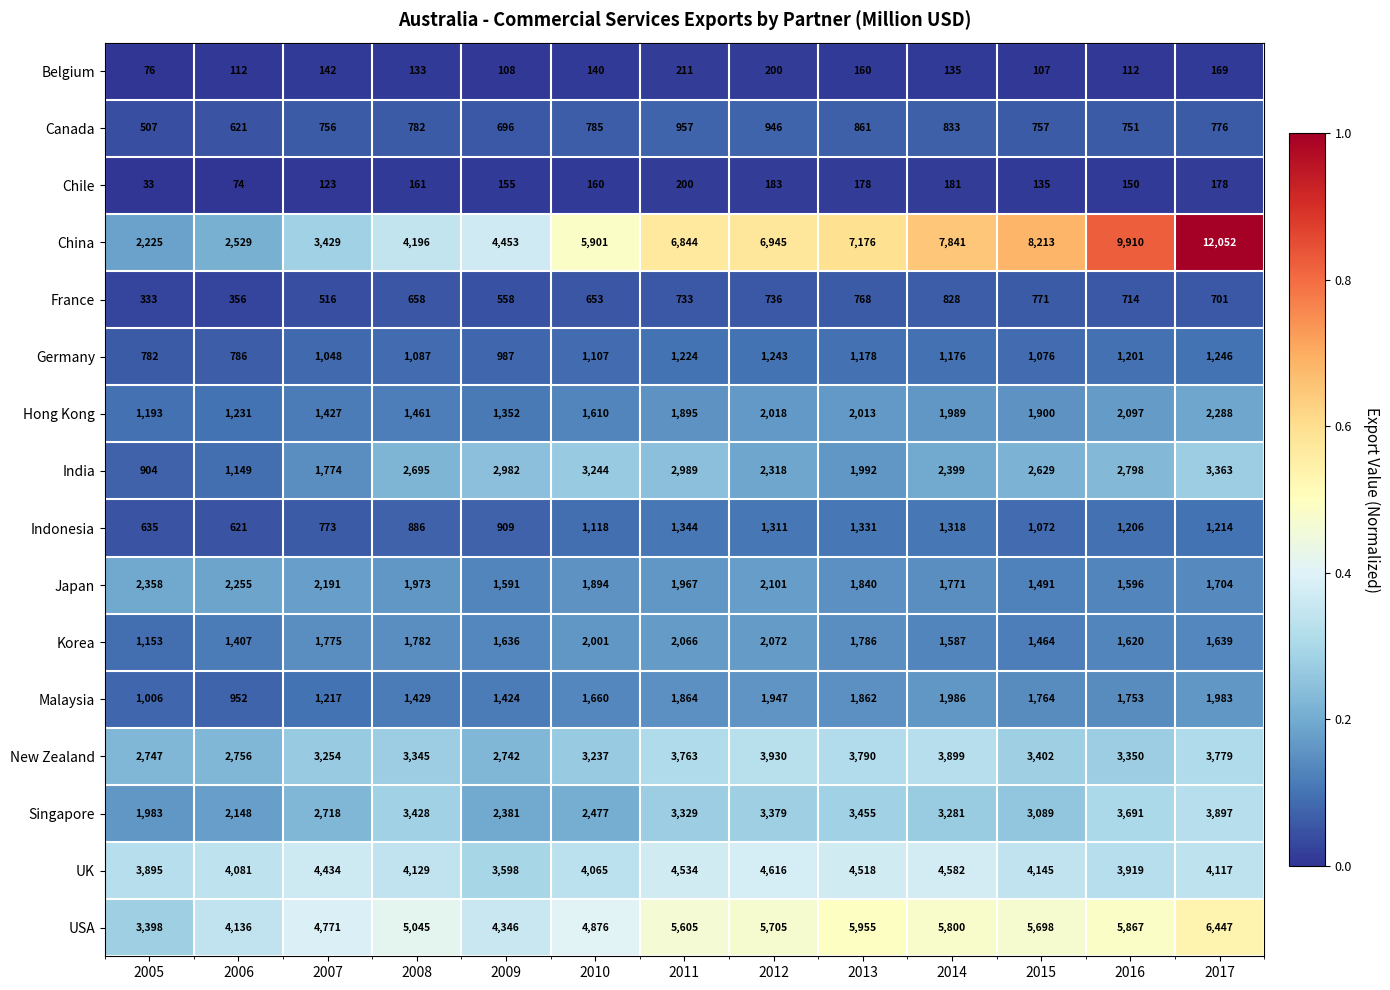

Which category has the highest value across all series?

2017